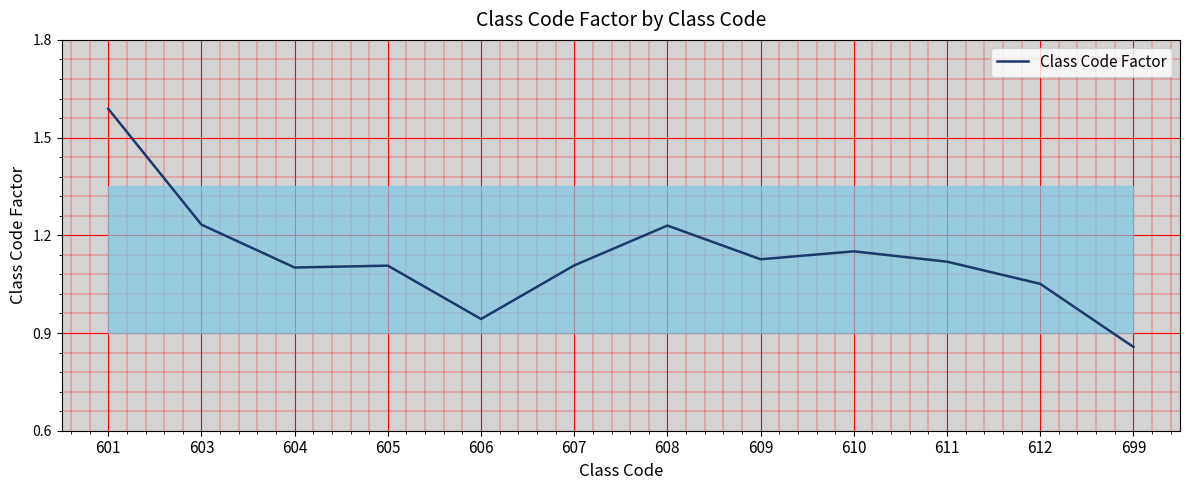

What is the change in value from 603 to 605?

-0.1